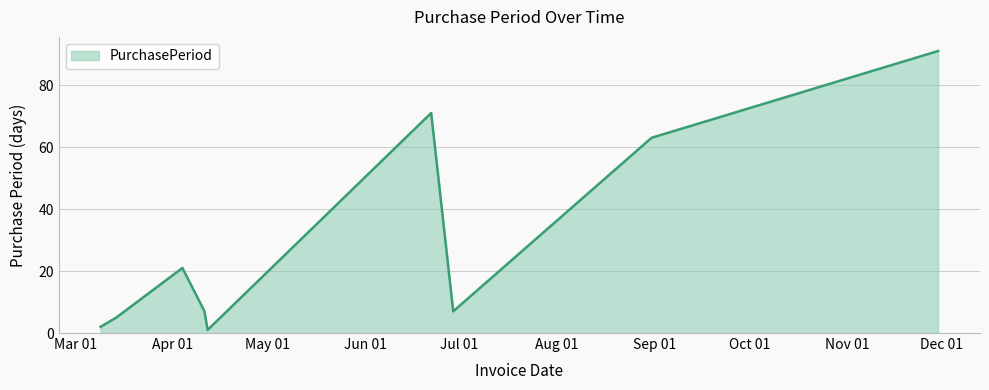

What is the difference between the maximum and minimum values?

90